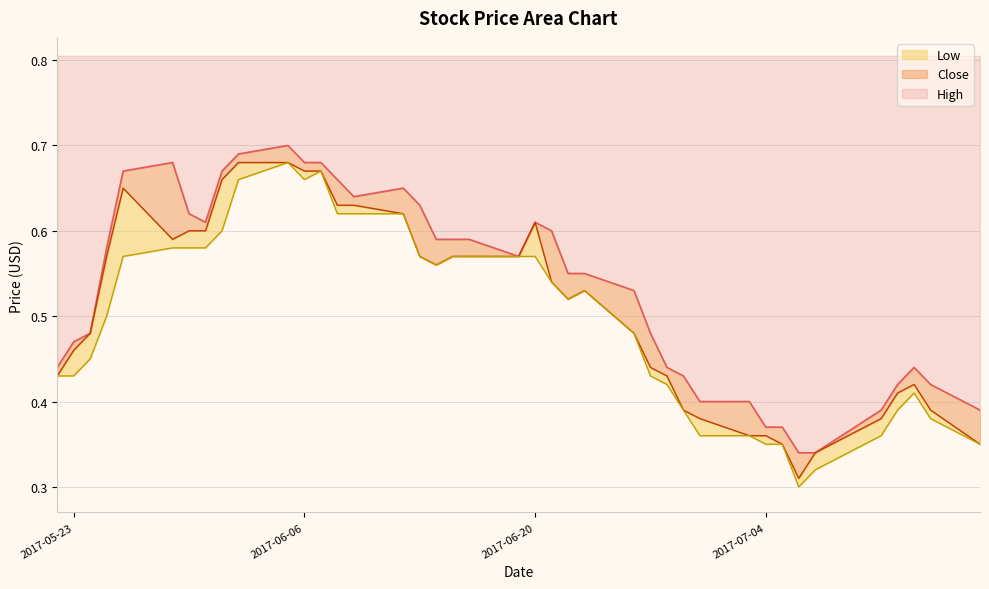

What are all the series names shown in the legend?

High, Close, Low